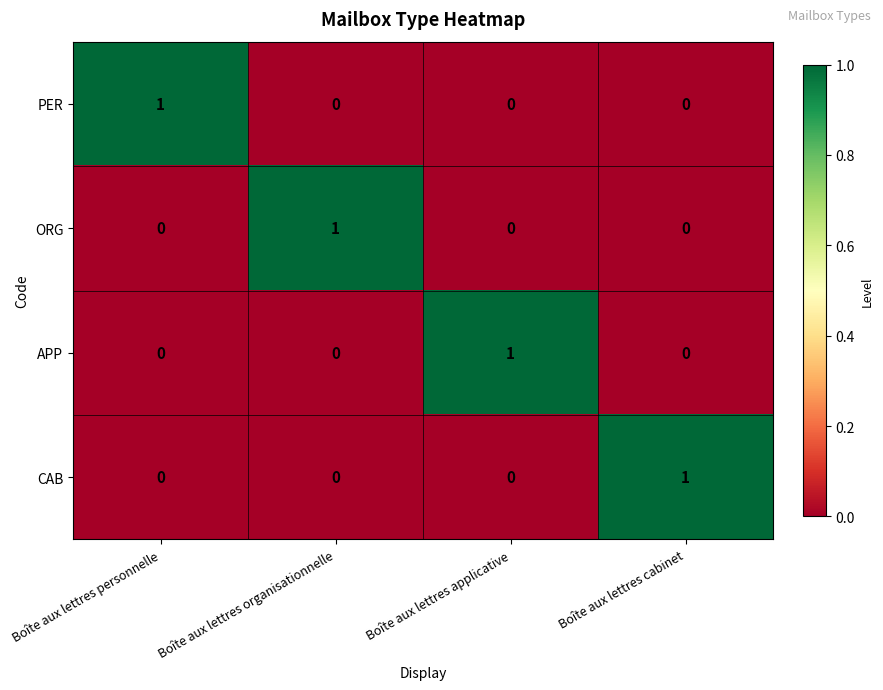

The APP series shows 2 at Boîte aux lettres applicative. True or false?

False